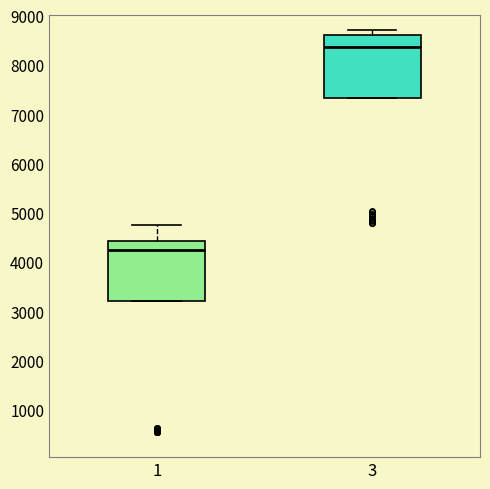

Where is the upper edge of the box at x = 3 on the y-axis? The values are not printed on the chart, so give them approximately, as read against the axis.

8600